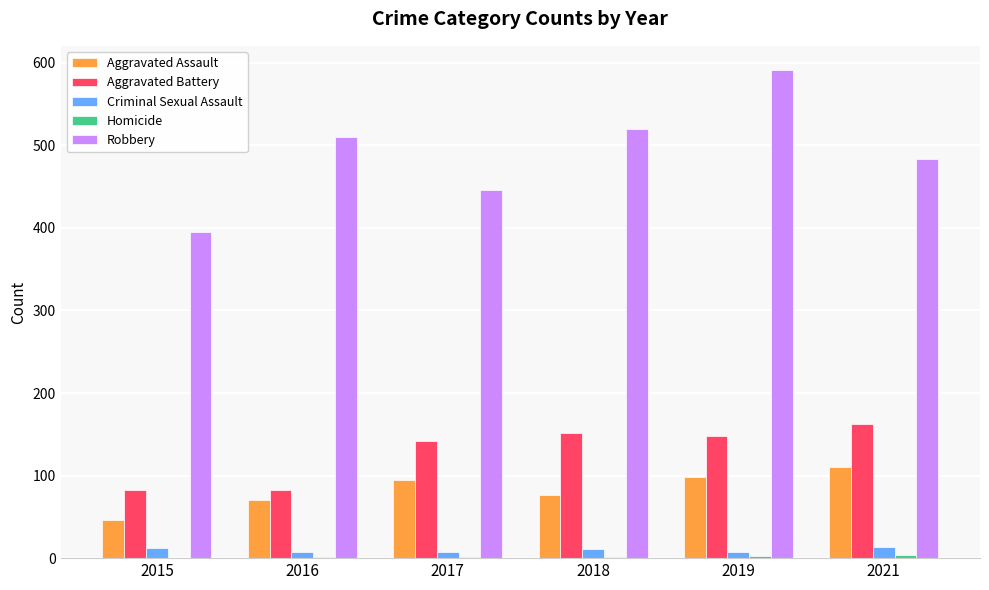

Count the number of data series in this chart.

5